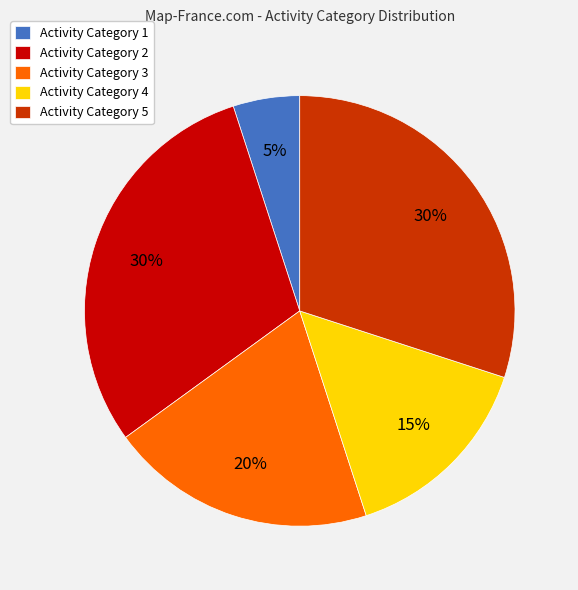

Combined, do Activity Category 4 and Activity Category 3 account for over 50%?

No